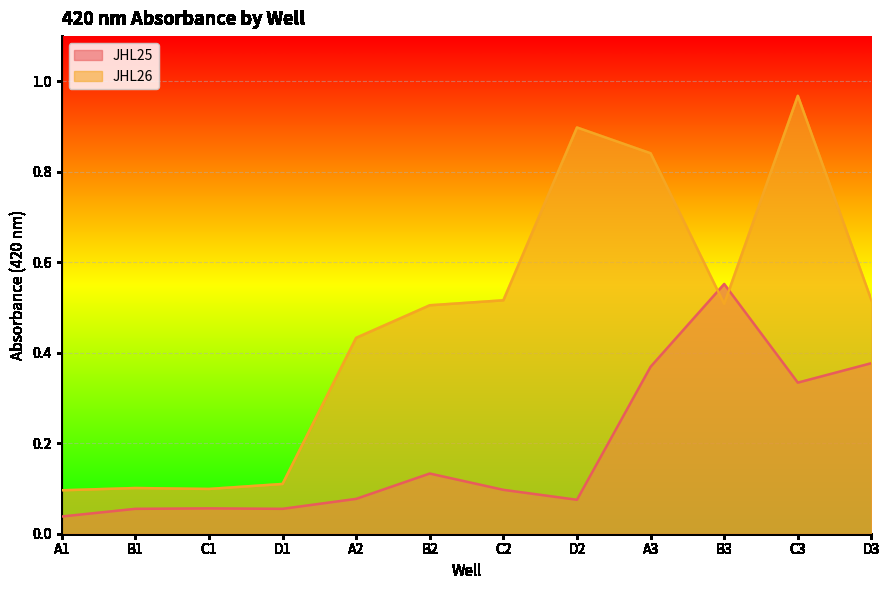

What are all the series names shown in the legend?

JHL25, JHL26